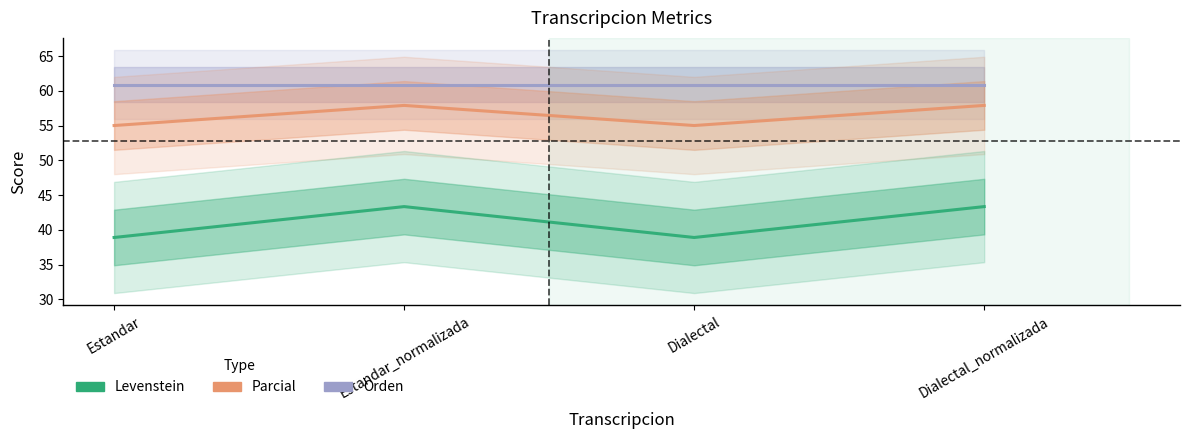

True or false: Levenstein and Parcial intersect in this chart.

False